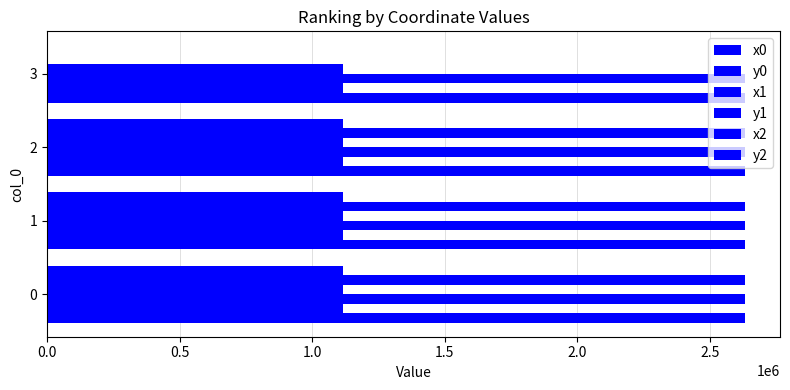

Reading left to right, transcribe all the data shown in this chart.

x0: 2631912.0	2631955.0	2631912.0	2631732.8
y0: 1117683.3	1117710.9	1117683.3	1117444.9
x1: 2631935.7	2631958.0	2631922.5	2631693.0
y1: 1117699.7	1117692.7	1117665.6	1117419.0
x2: 2631955.0	2631959.3	2631952.7	0.0
y2: 1117710.9	1117688.9	1117634.5	0.0